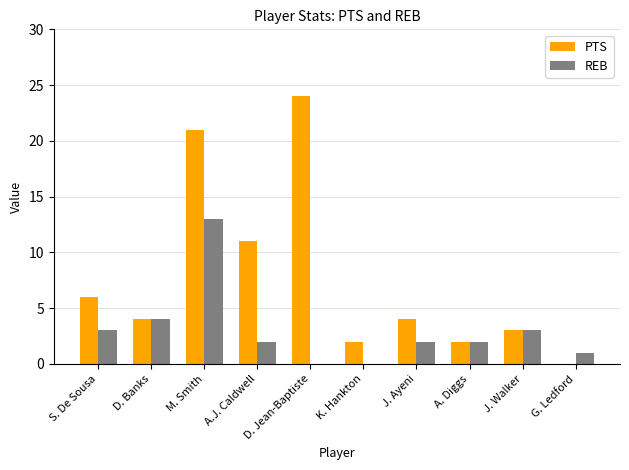

The PTS series shows 6 at S. De Sousa. True or false?

True